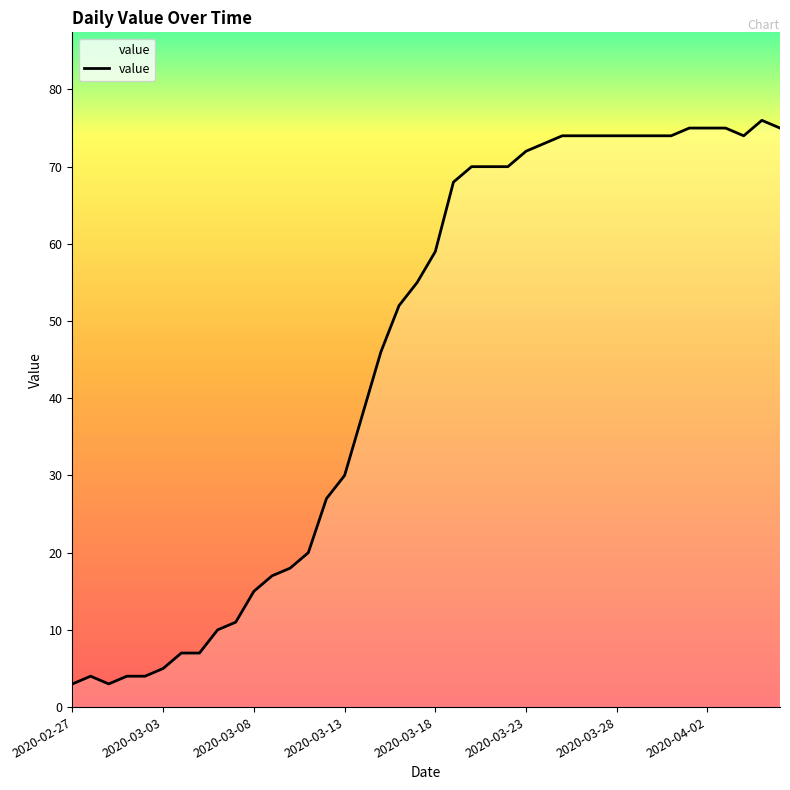

What is the difference between the maximum and minimum values?

73